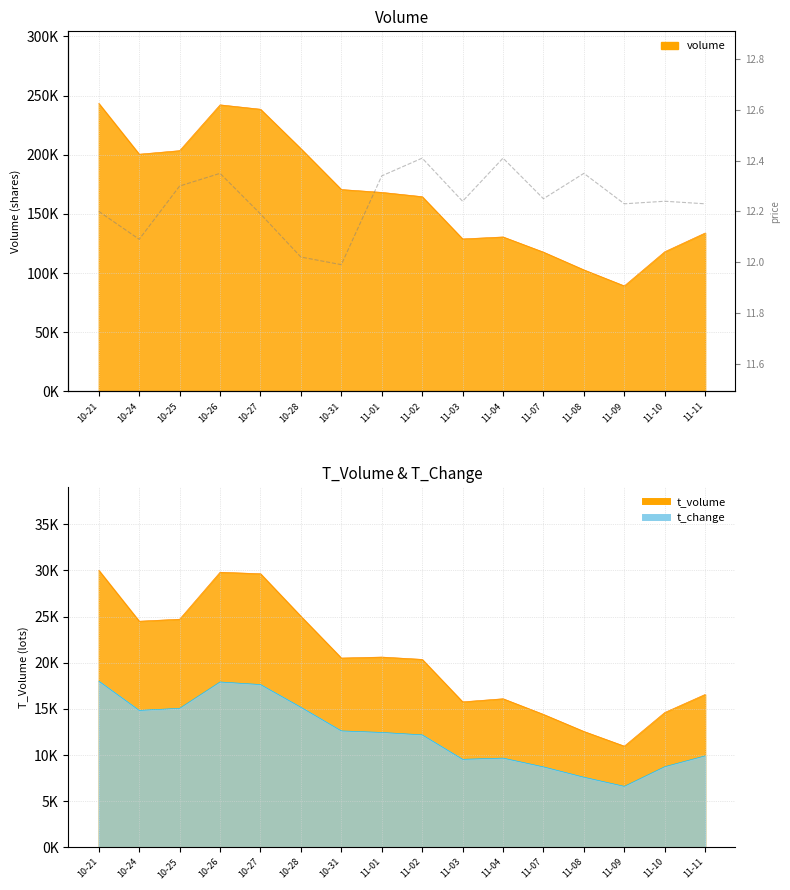

Where does the volume series first go above 168209?

10-21